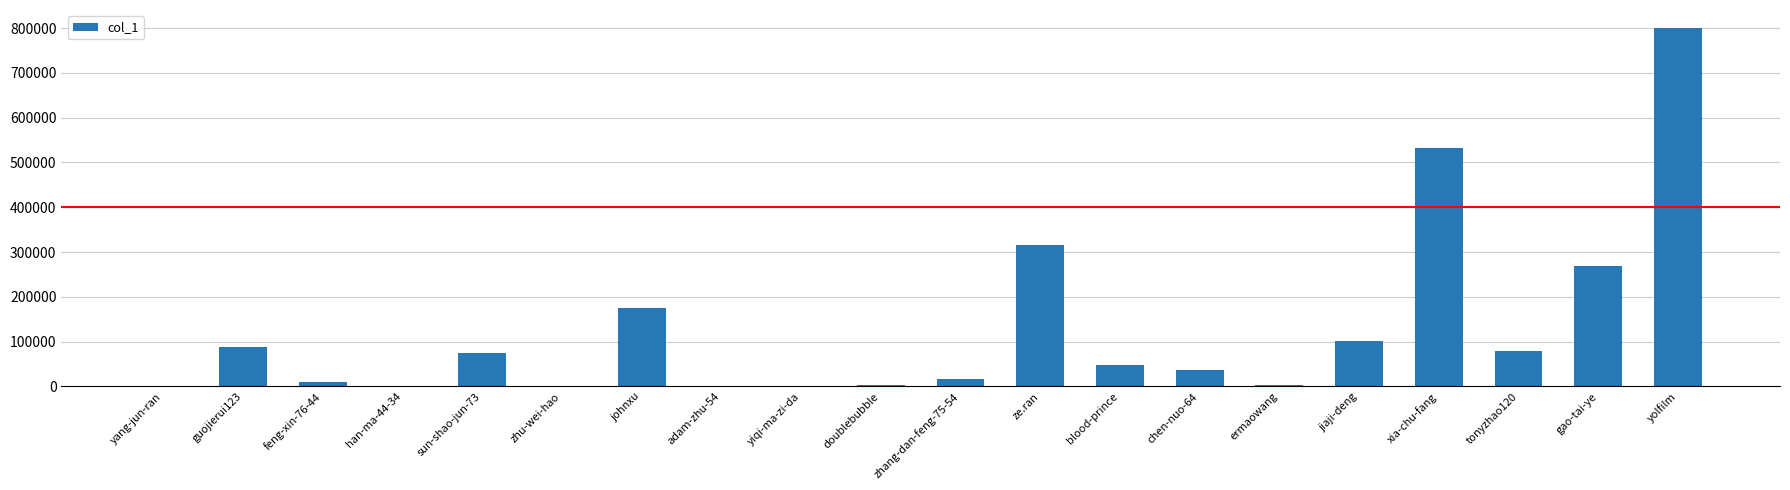

What is the sum of all values?

2557482